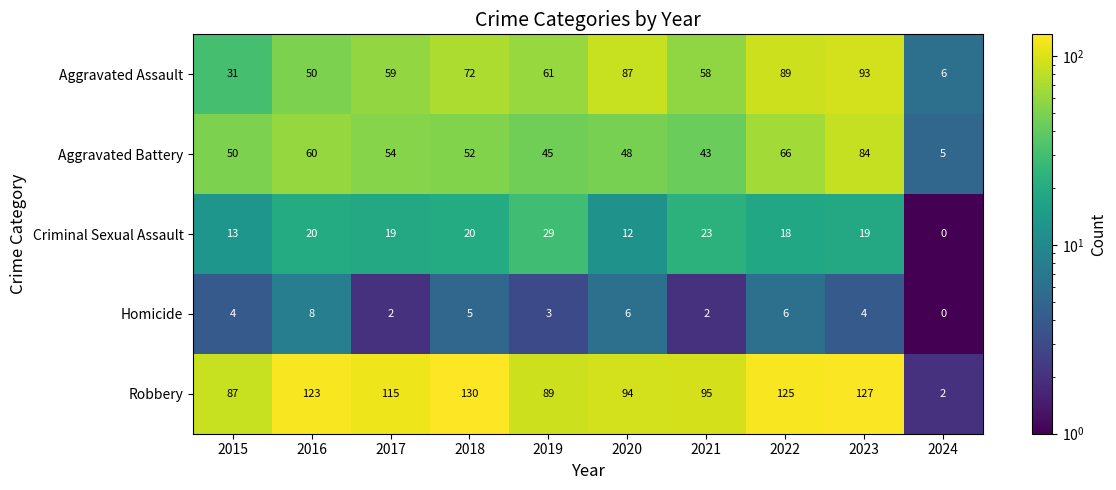

What is the difference between the Robbery values at 2020 and 2018?

36